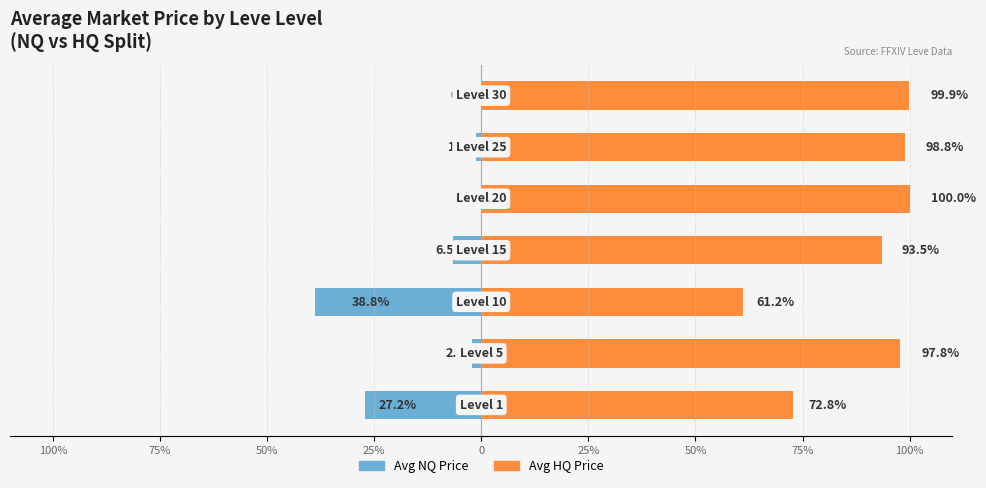

Which has a higher value, 25% or 50%?

50%